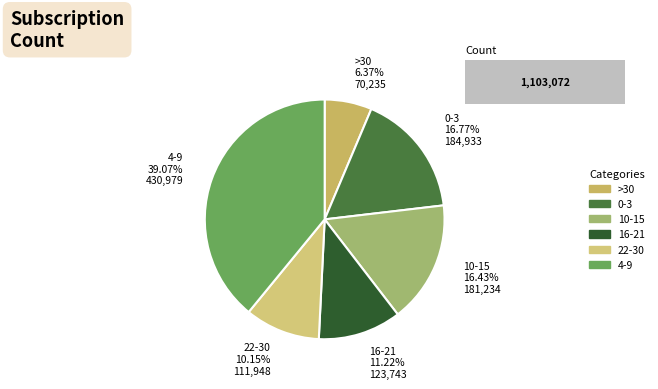

What percentage is the 22-30 slice, to the nearest percent?

10%